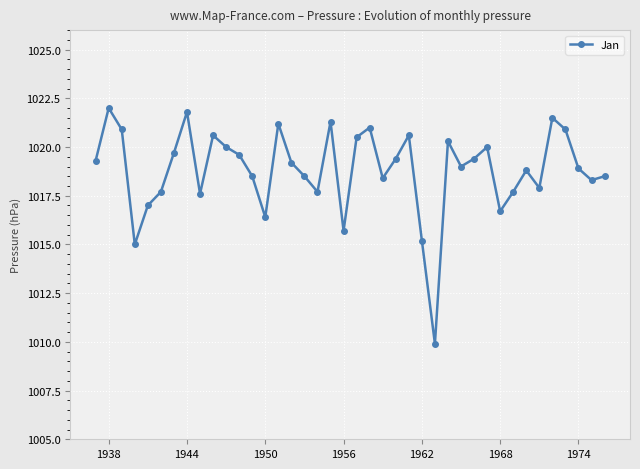

What is the difference between the maximum and minimum values?

12.1